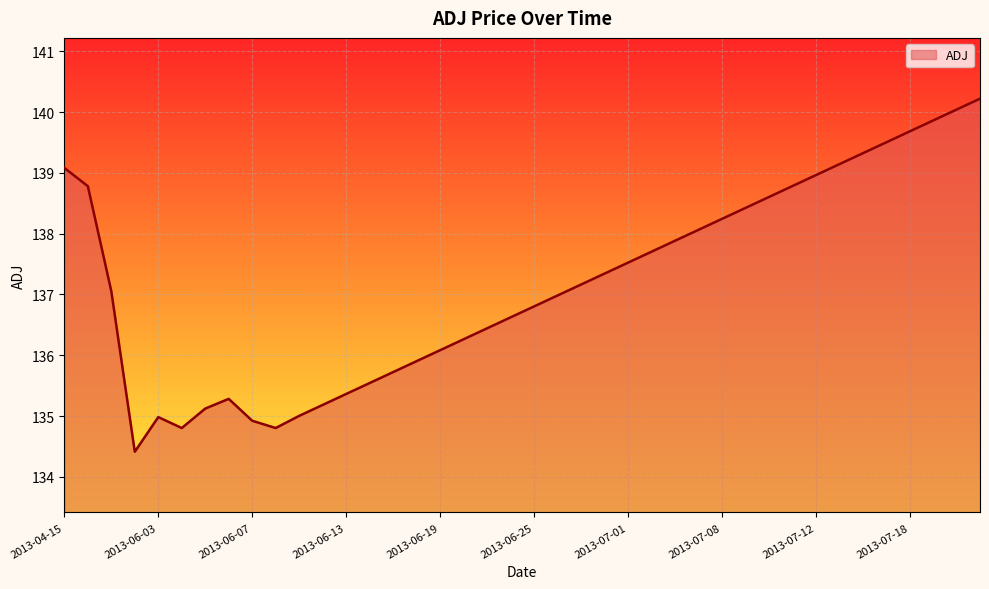

Reading left to right, list all the values displayed in this chart.

139.1	138.8	137.1	134.4	135.0	134.8	135.1	135.3	134.9	134.8	135.0	135.2	135.4	135.5	135.7	135.9	136.1	136.3	136.4	136.6	136.8	137.0	137.2	137.3	137.5	137.7	137.9	138.1	138.2	138.4	138.6	138.8	139.0	139.1	139.3	139.5	139.7	139.9	140.0	140.2